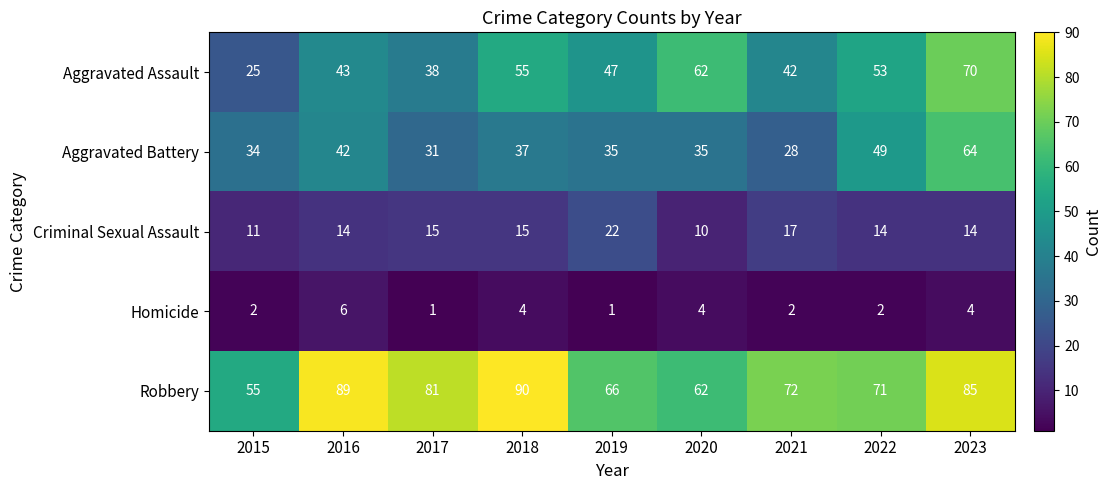

Which series has the largest range (max minus min)?

Aggravated Assault